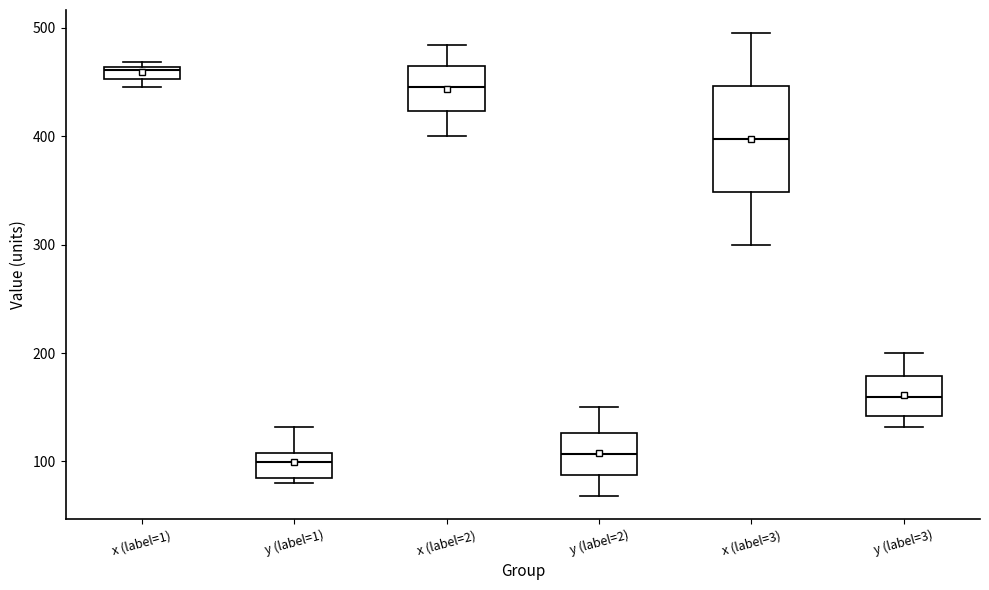

Comparing the boxes themselves (not the whiskers), which one is the tallest?

x (label=3)